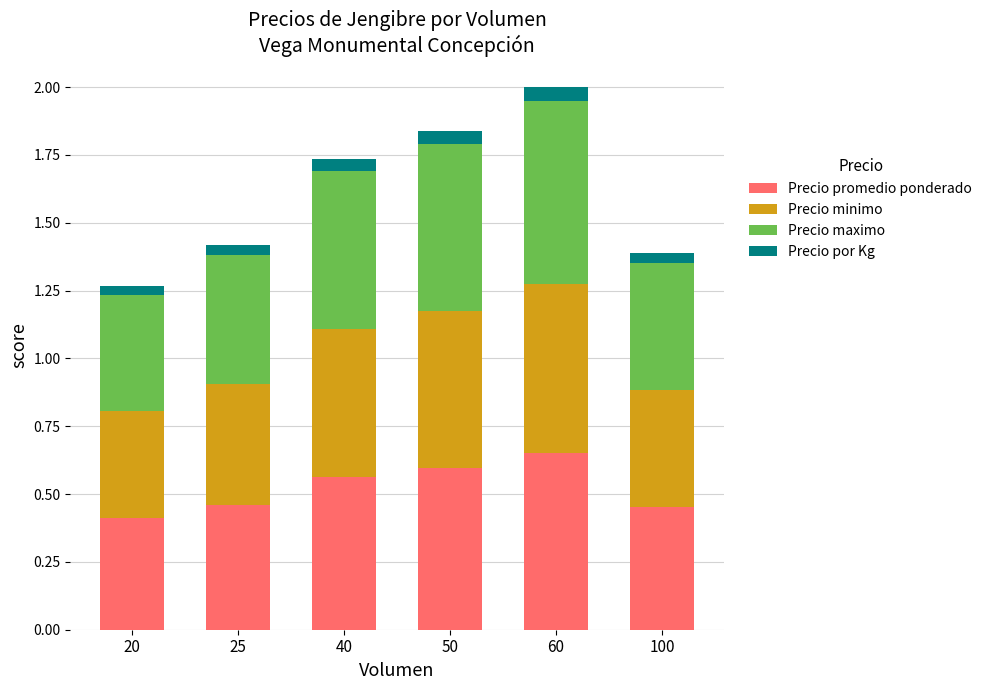

The value of Precio promedio ponderado at 40 is 0.8. True or false?

False